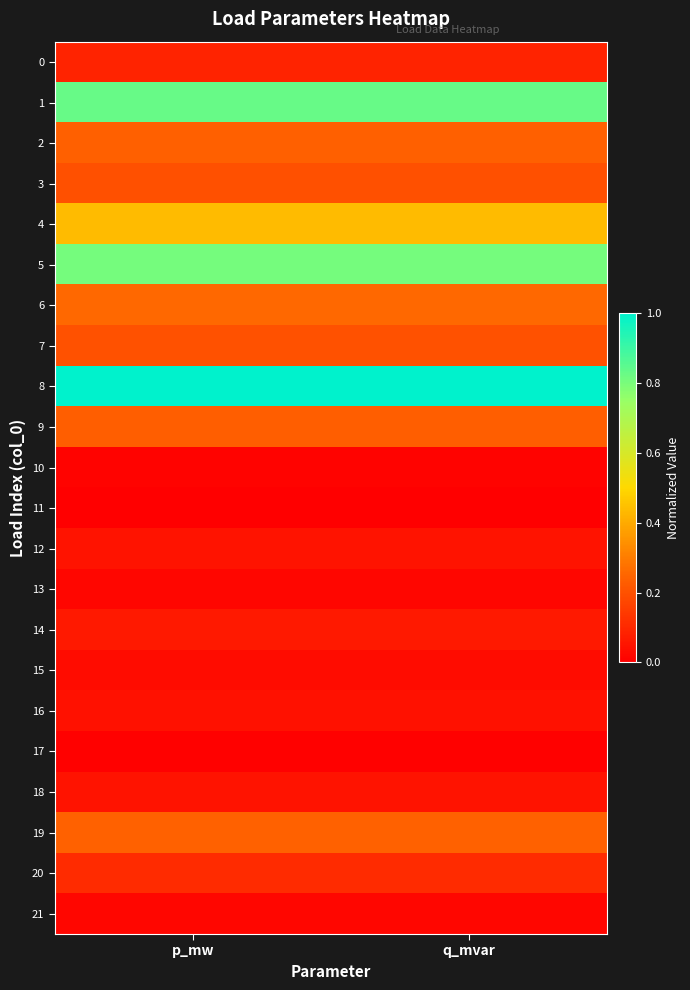

Rank the series by their maximum value, from highest to lowest.

8, 1, 5, 4, 6, 19, 2, 9, 7, 3, 20, 0, 14, 12, 18, 16, 15, 21, 13, 10, 17, 11